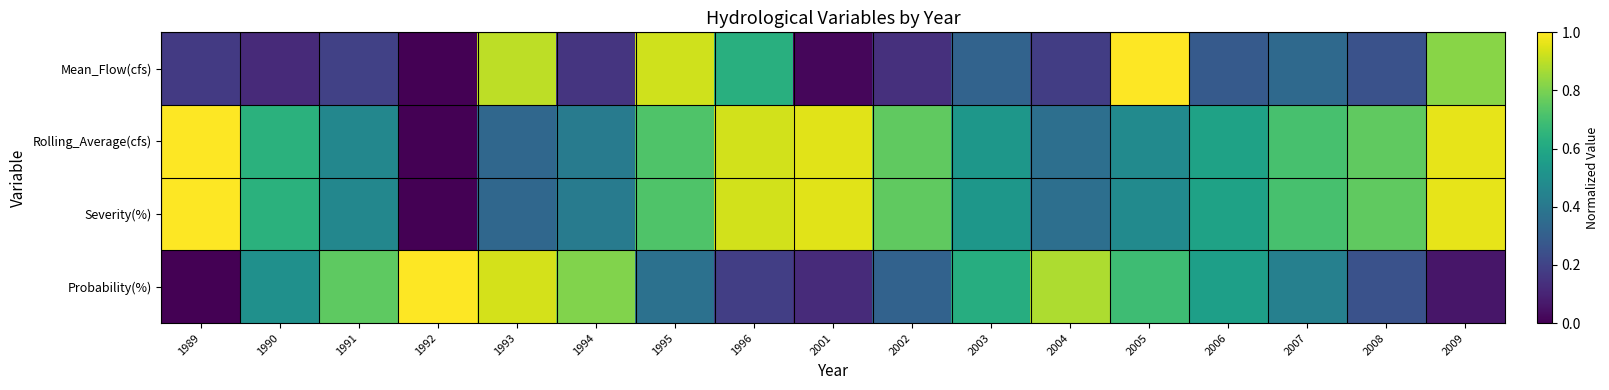

What is the total value across all series at 1992?

1.0